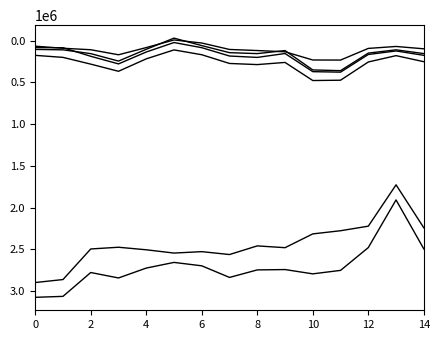

How many lines are shown in the chart?

6